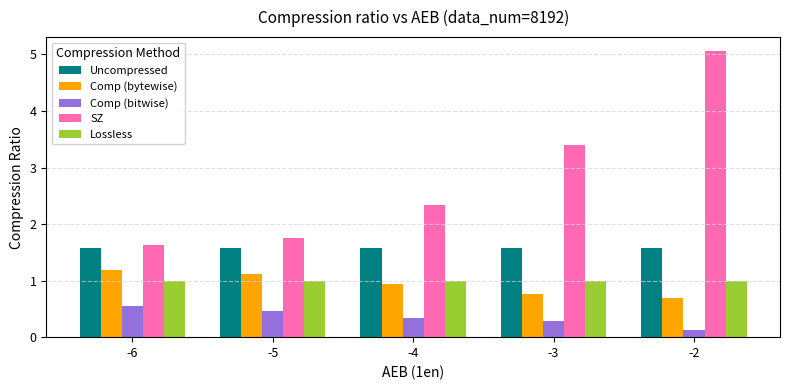

Is it true that Comp (bytewise) equals 0.9 at -4?

True